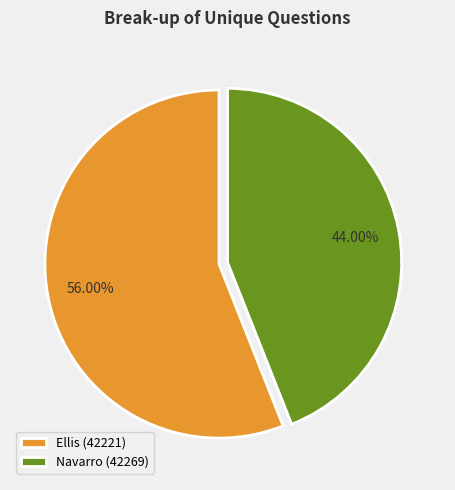

Approximately how many times larger is the value at Navarro (42269) compared to Ellis (42221)?

0.8